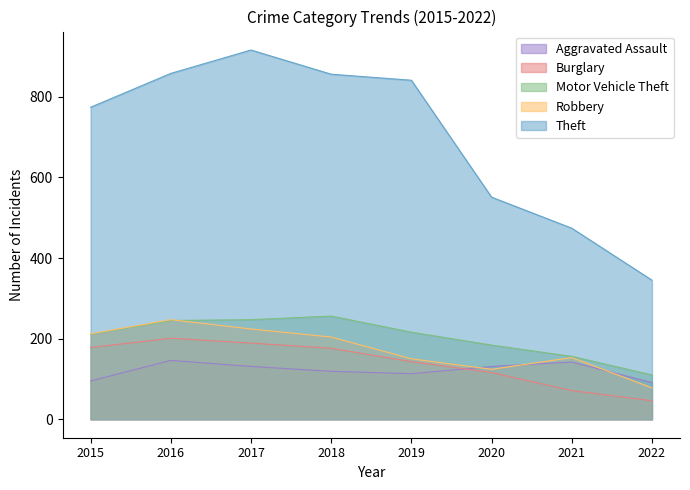

What is the smallest value displayed?

46